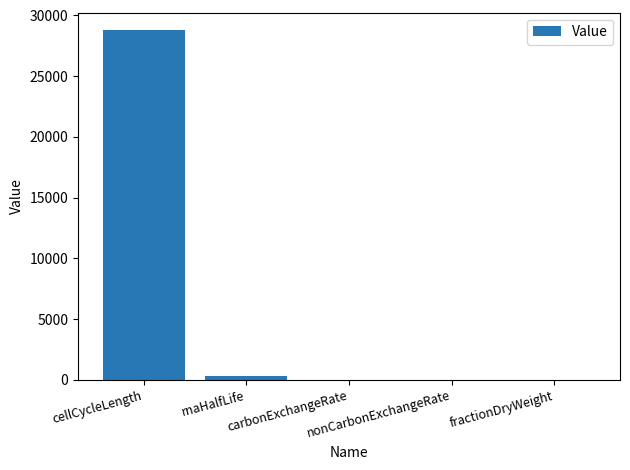

What is the greatest value displayed?

28800.0